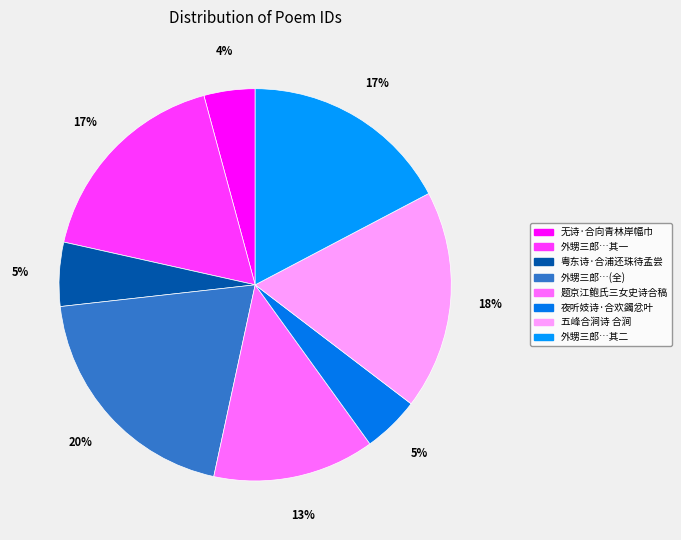

Count the number of slices in the pie.

8